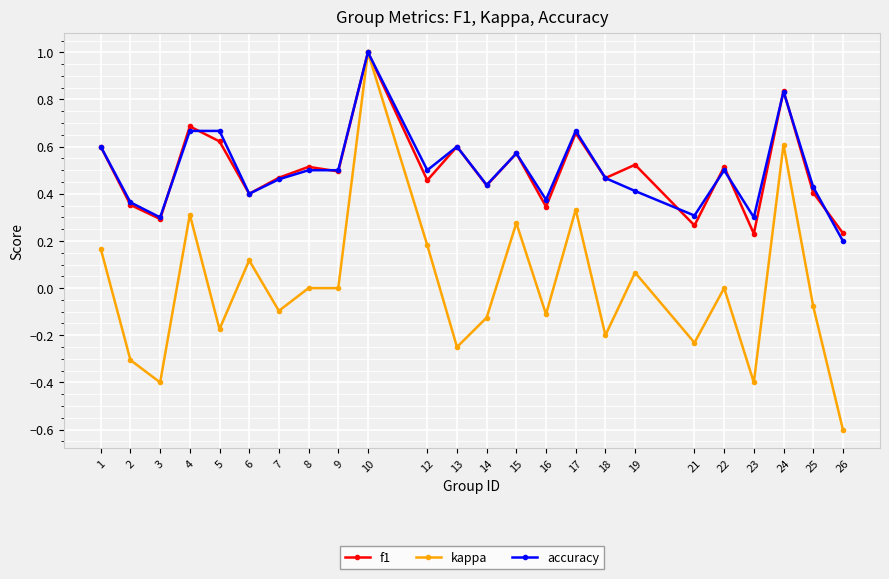

At how many categories does at least one series exceed 0?

24